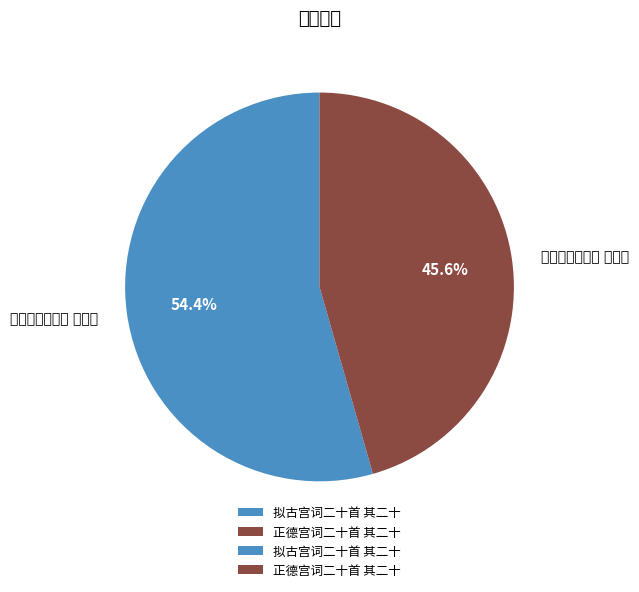

Is 拟古宫词二十首 其二十 the majority of the pie?

Yes